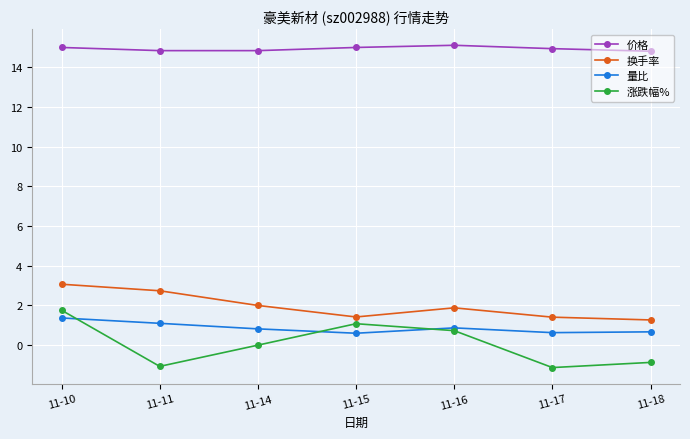

True or false: 涨跌幅% has a value of -0.5 at 11-11.

False